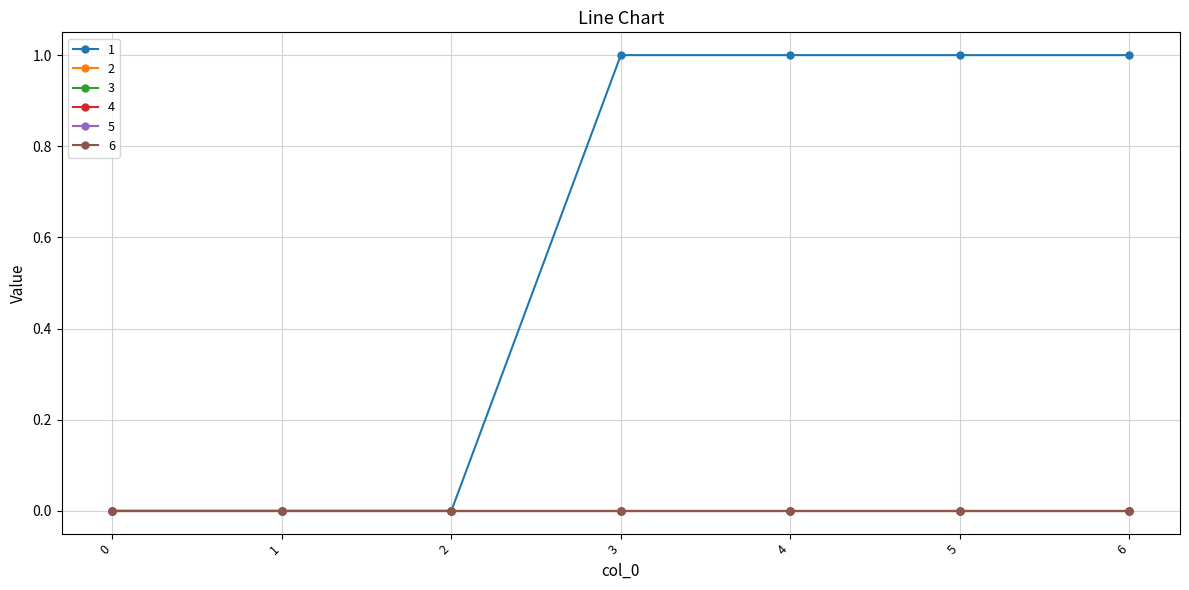

Reading left to right, what are all the values shown in this chart?

1: 0	0	0	1	1	1	1
2: 0	0	0	0	0	0	0
3: 0	0	0	0	0	0	0
4: 0	0	0	0	0	0	0
5: 0	0	0	0	0	0	0
6: 0	0	0	0	0	0	0